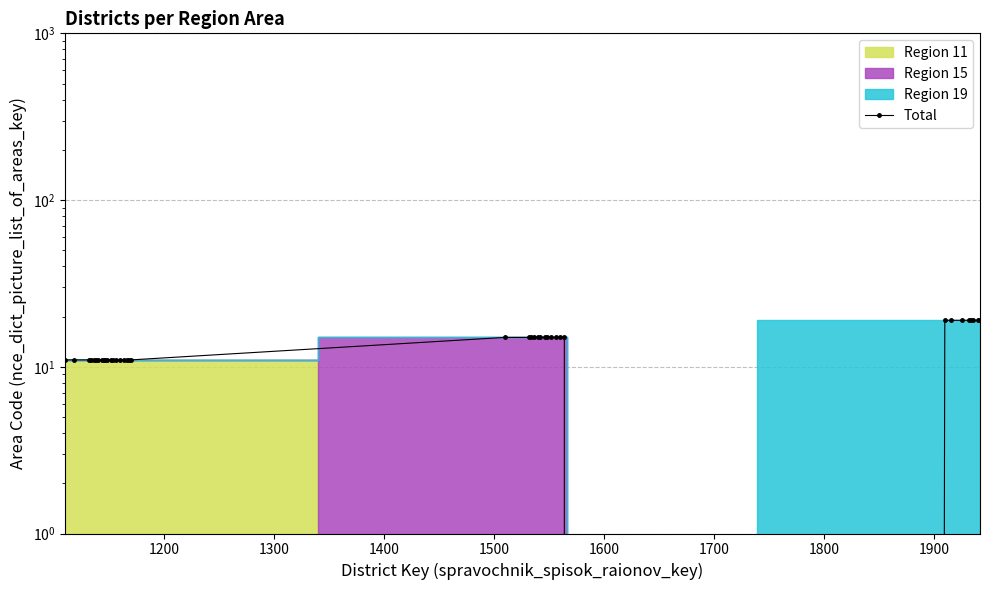

How many interior local valleys (lower than both neighbors) does the data have?

1